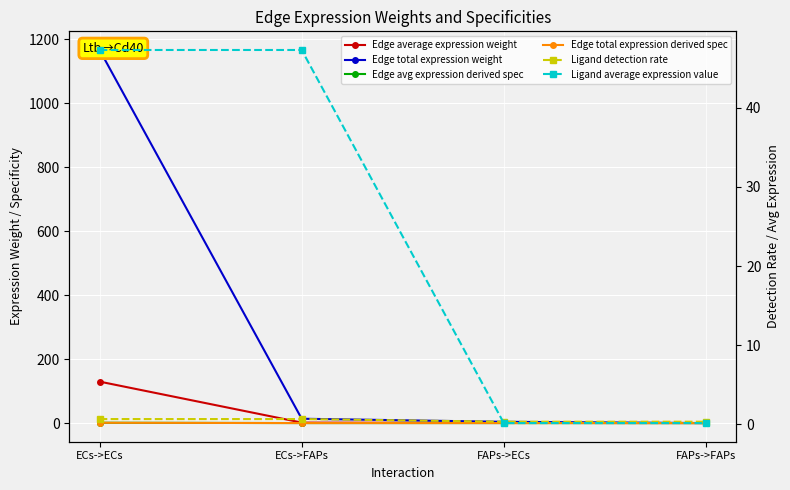

Reading right to left, extract all data points from this chart.

Edge average expression weight: 0.0	0.4	1.5	129.6
Edge total expression weight: 0.0	3.9	13.5	1166.2
Edge avg expression derived spec: 0.0	0.0	0.0	1.0
Edge total expression derived spec: 0.0	0.0	0.0	1.0
Ligand detection rate: 0.3	0.3	0.7	0.7
Ligand average expression value: 0.2	0.2	47.3	47.3